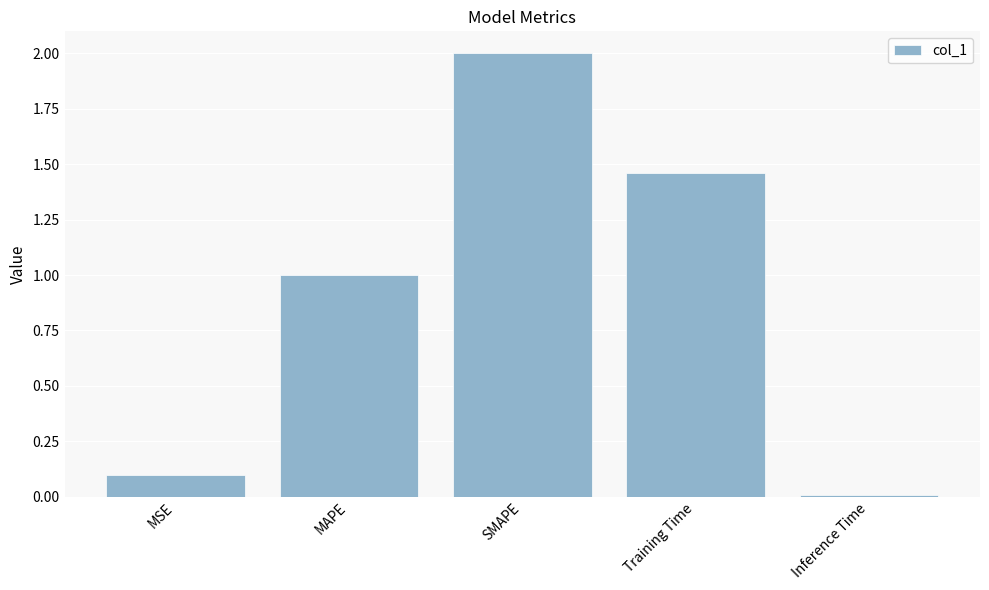

Where does the data first go above 1?

MAPE